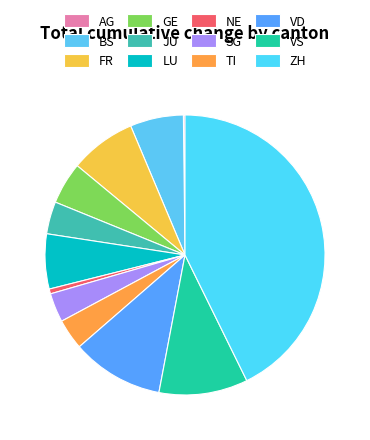

Do NE and VS together represent more than half of the pie?

No